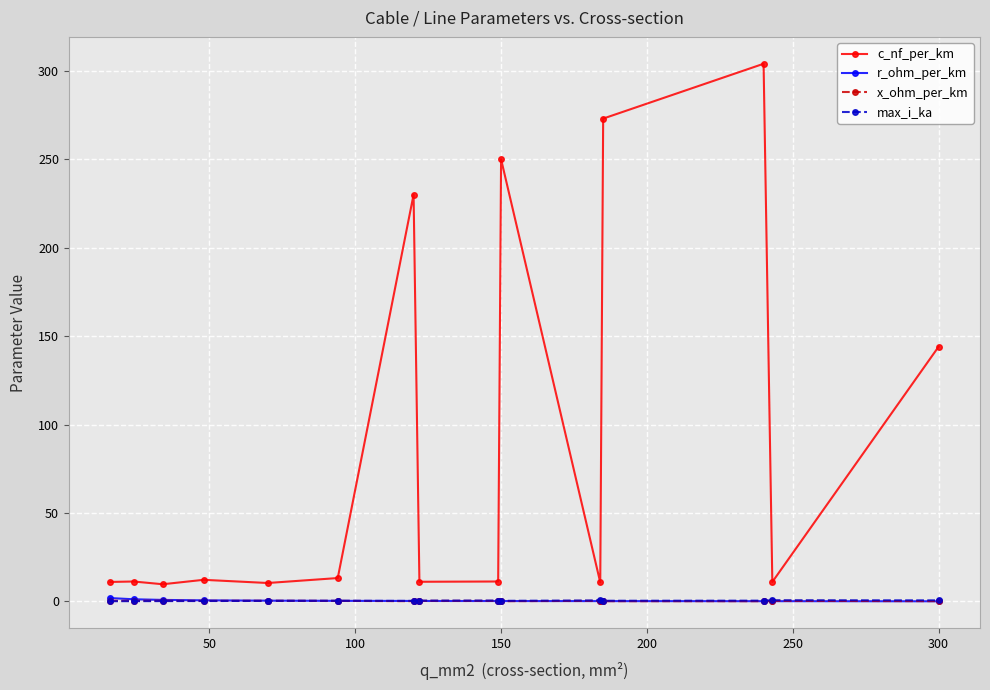

True or false: x_ohm_per_km and c_nf_per_km cross at least once.

False